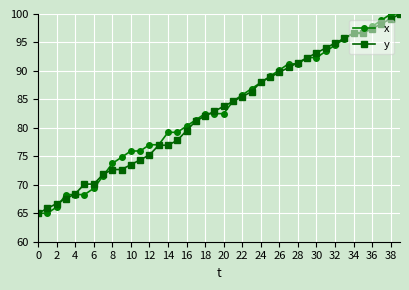

What are all the series names shown in the legend?

x, y